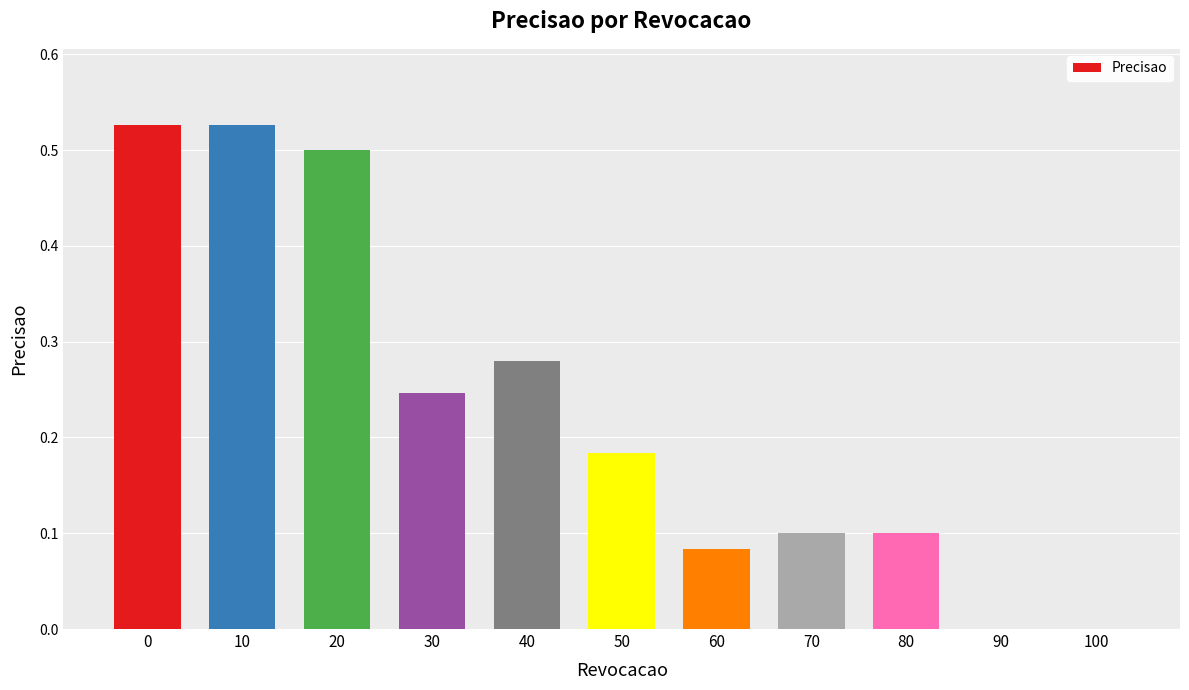

Is it true that the value at 20 is 0.5?

True